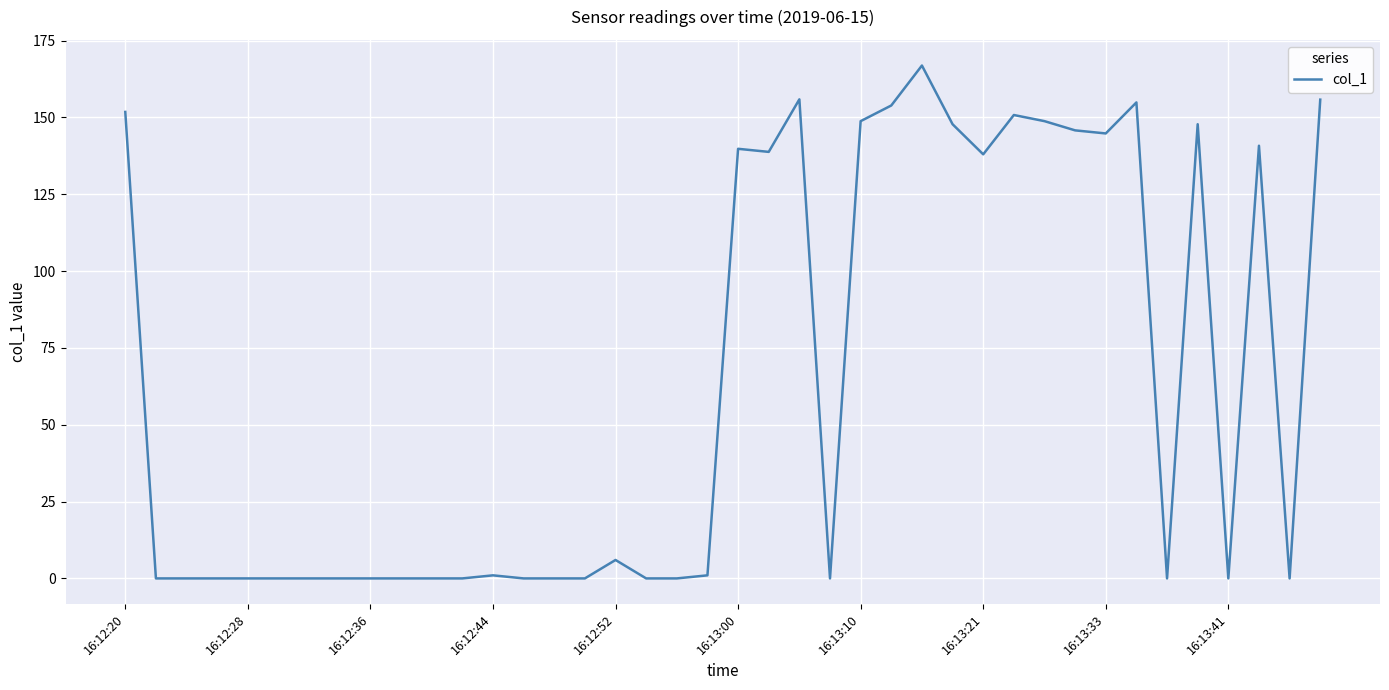

What is the difference between the maximum and minimum values?

166.9